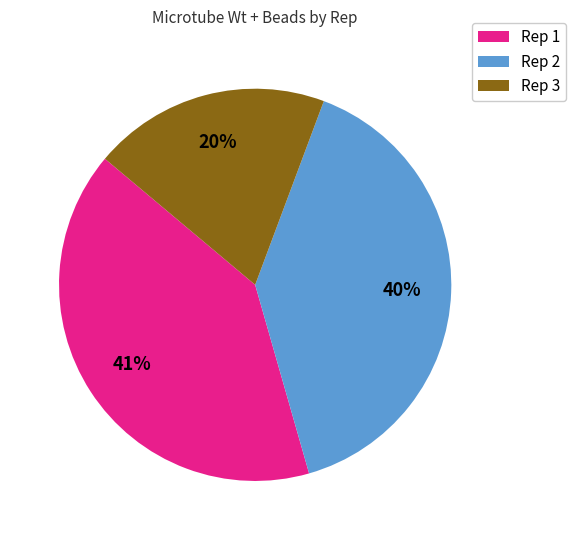

Does any single category account for the majority?

No